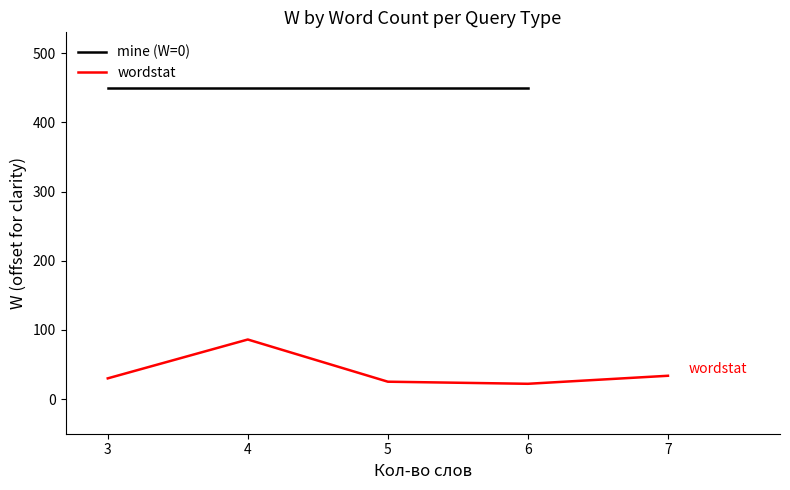

What is the difference between the wordstat values at 4 and 5?

61.0